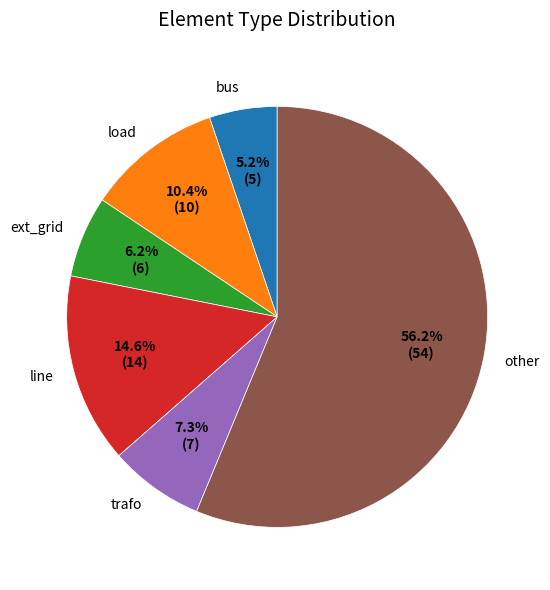

Does load represent more than half of the total?

No